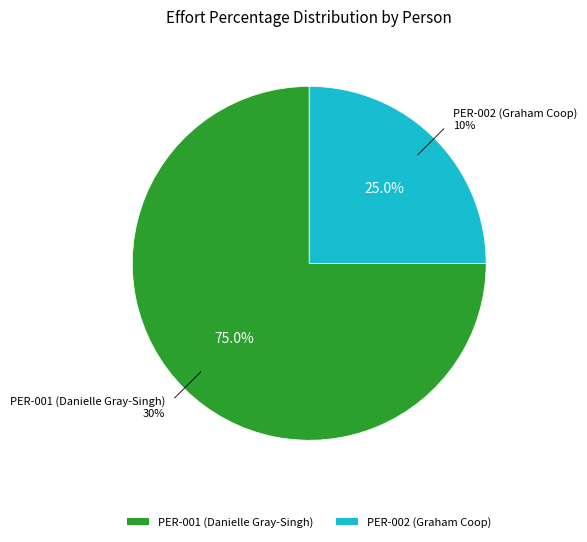

The PER-001 (Danielle Gray-Singh) slice represents 75% of the pie. True or false?

True